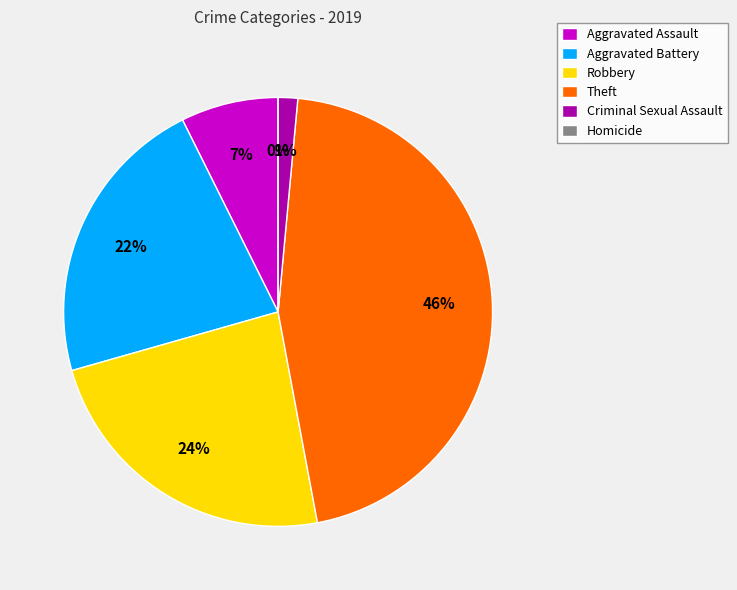

What is the largest slice in the pie chart?

Theft